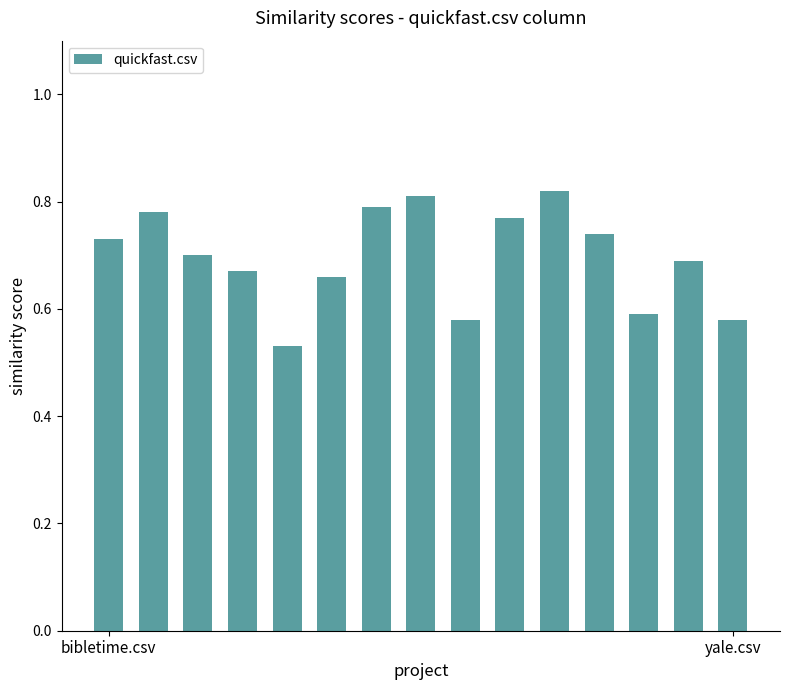

Count the number of categories in the chart.

15